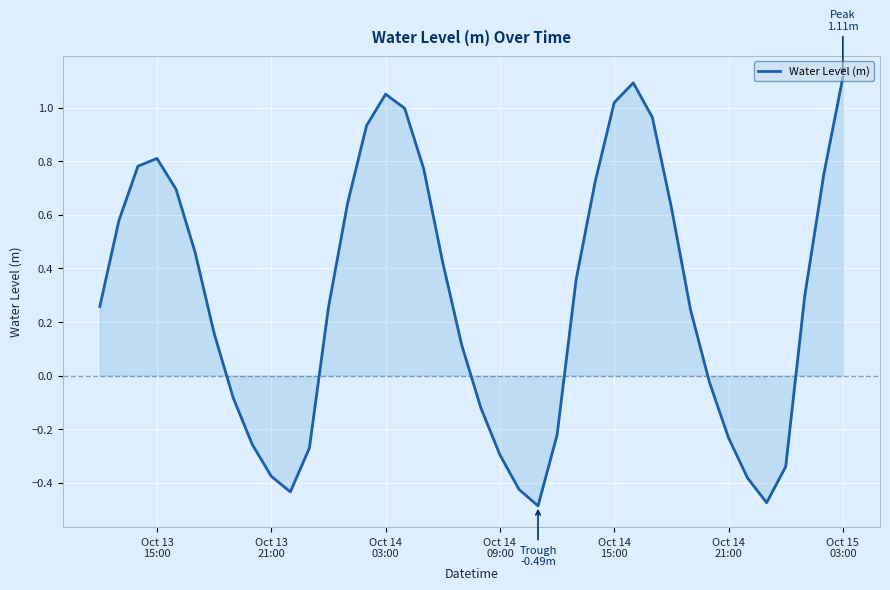

What is the difference between the maximum and minimum values?

1.6